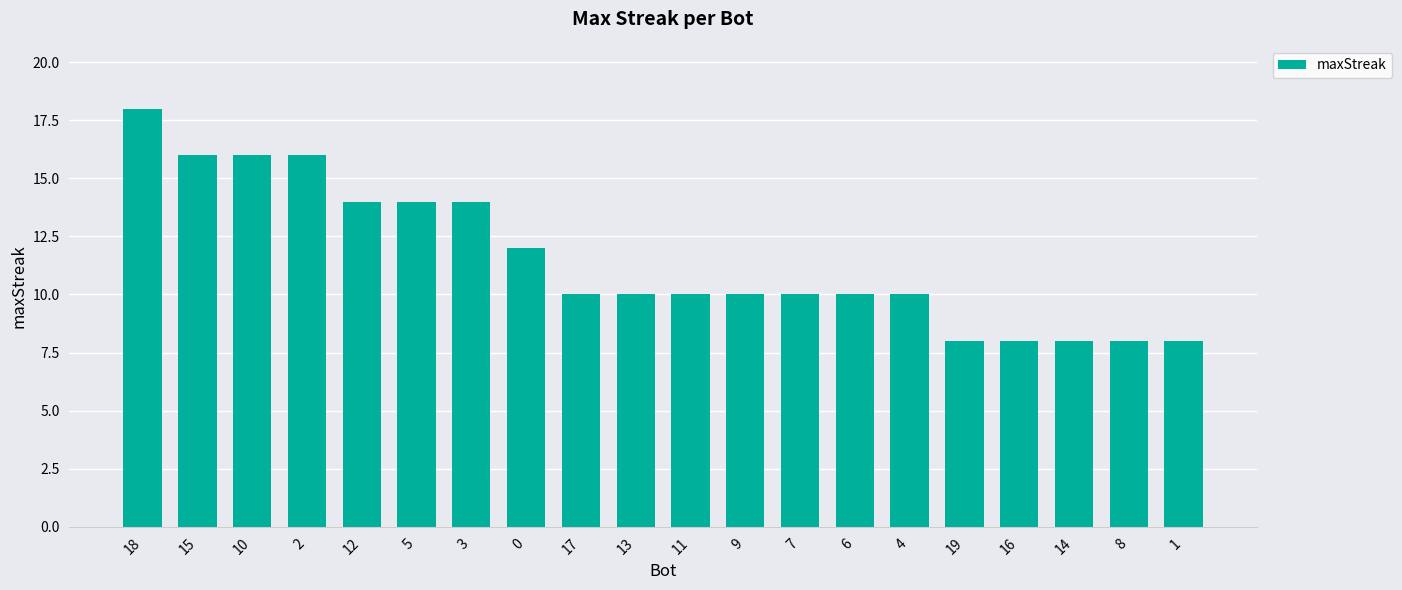

Which label corresponds to the largest value in the chart?

18